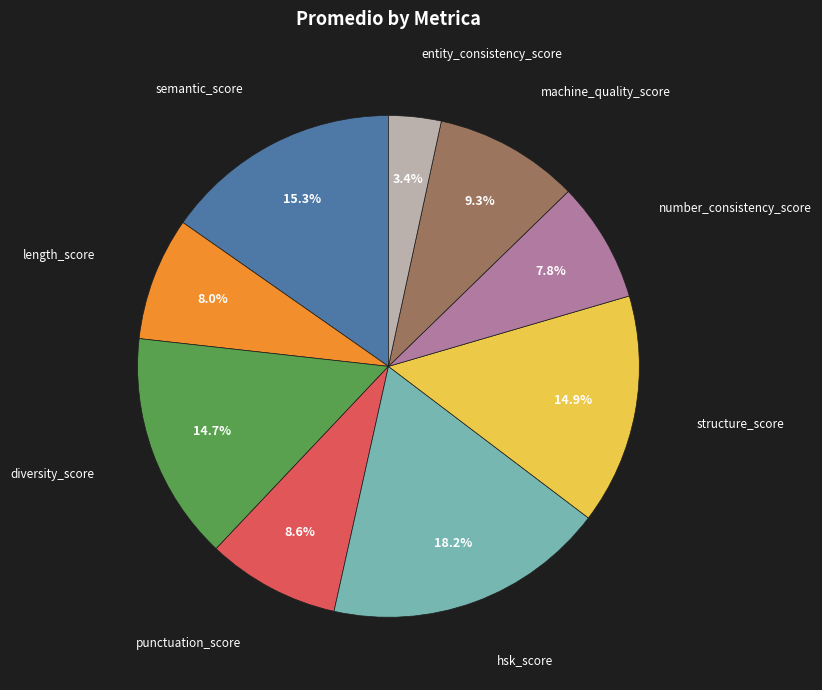

Does any single category account for the majority?

No